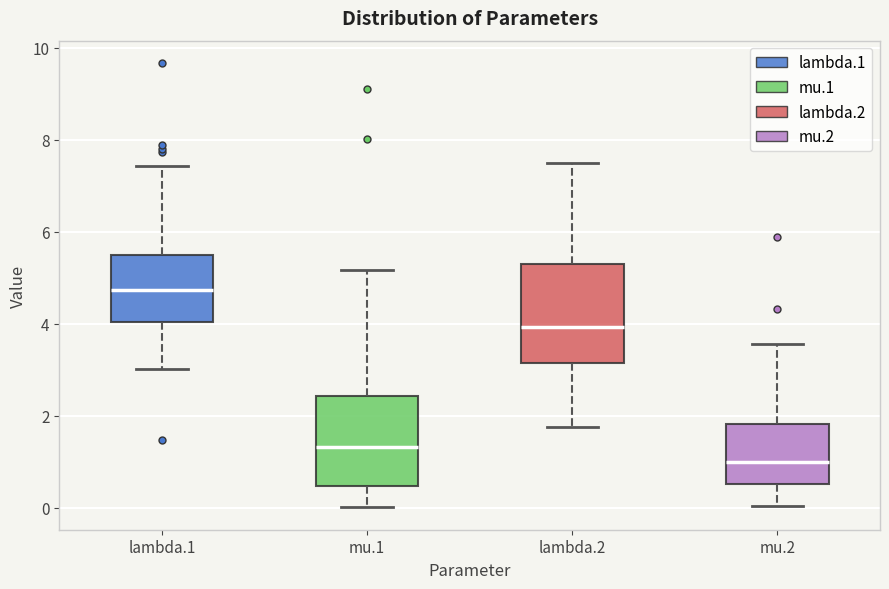

Reading left to right, read every box against the y-axis: the position of its median line, the range the box covers, and the ends of its whiskers. The values are not printed on the chart, so give them approximately, as read against the axis.

lambda.1: median 4.8, box 4.0 to 5.6, whiskers 3.0 to 7.4
mu.1: median 1.4, box 0.4 to 2.4, whiskers 0.0 to 5.2
lambda.2: median 4.0, box 3.2 to 5.4, whiskers 1.8 to 7.4
mu.2: median 1.0, box 0.6 to 1.8, whiskers 0.0 to 3.6